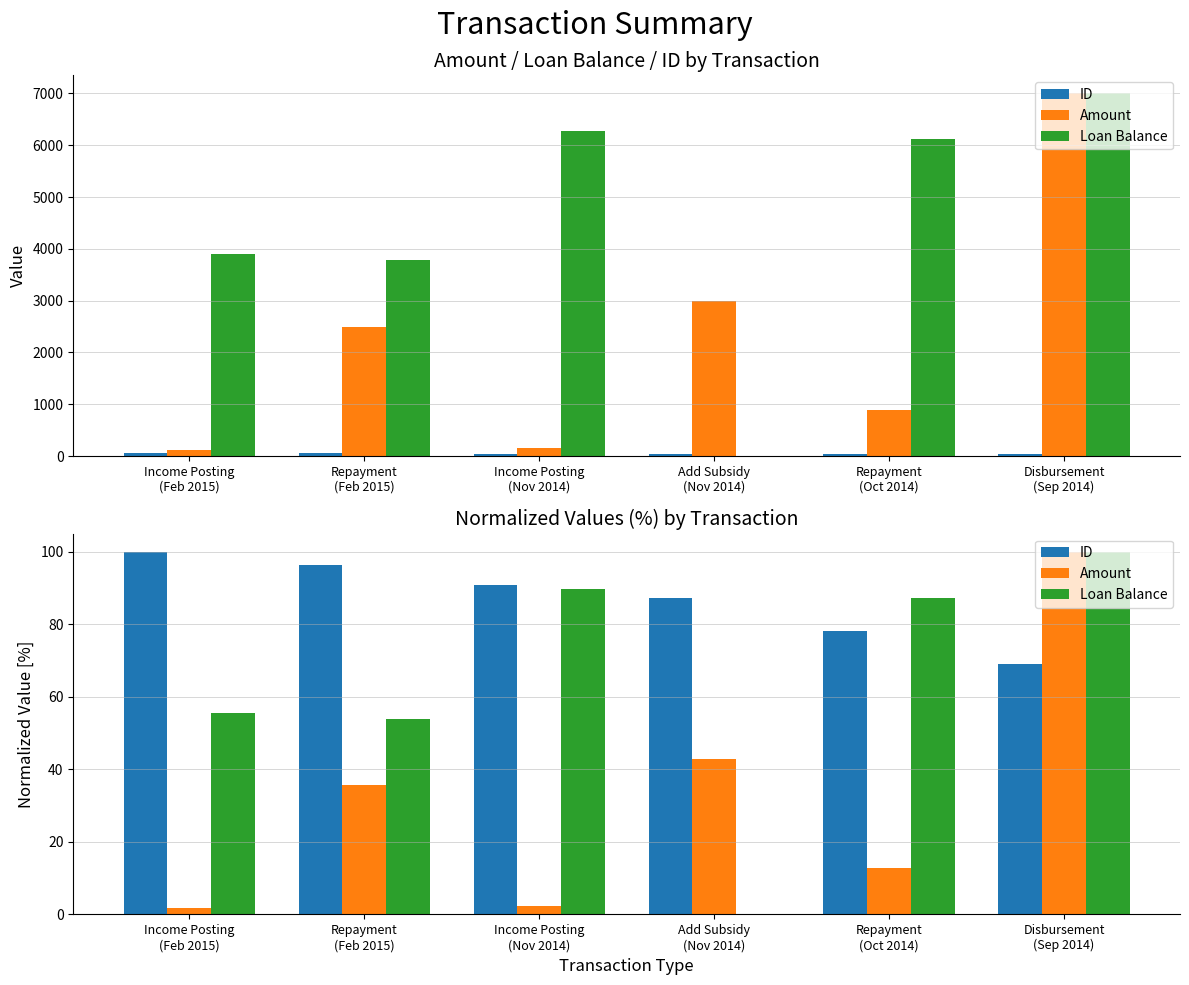

How many series are shown in this chart?

3